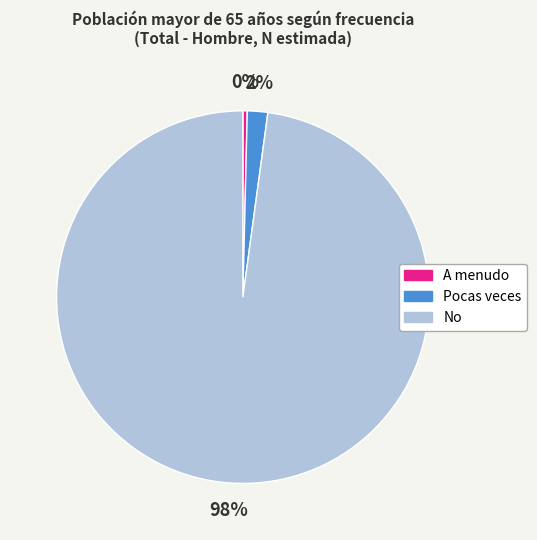

Which slice is the smallest?

A menudo